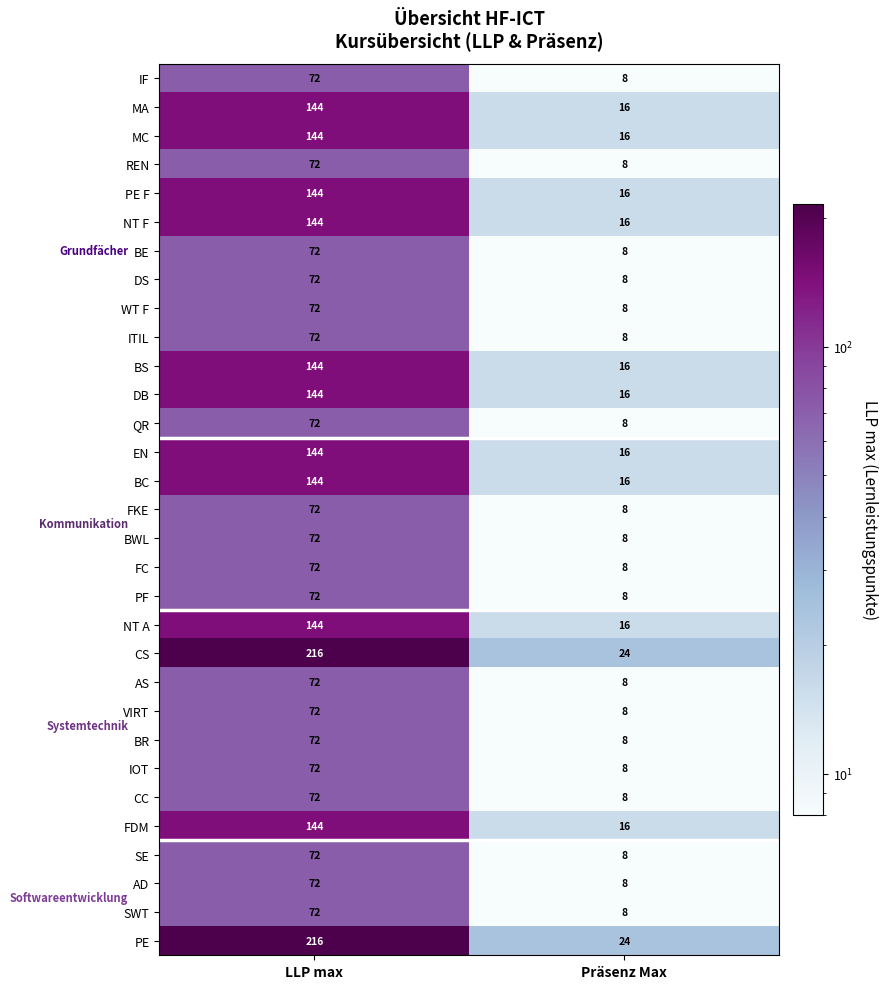

What is the difference between the BS values at Präsenz Max and LLP max?

128